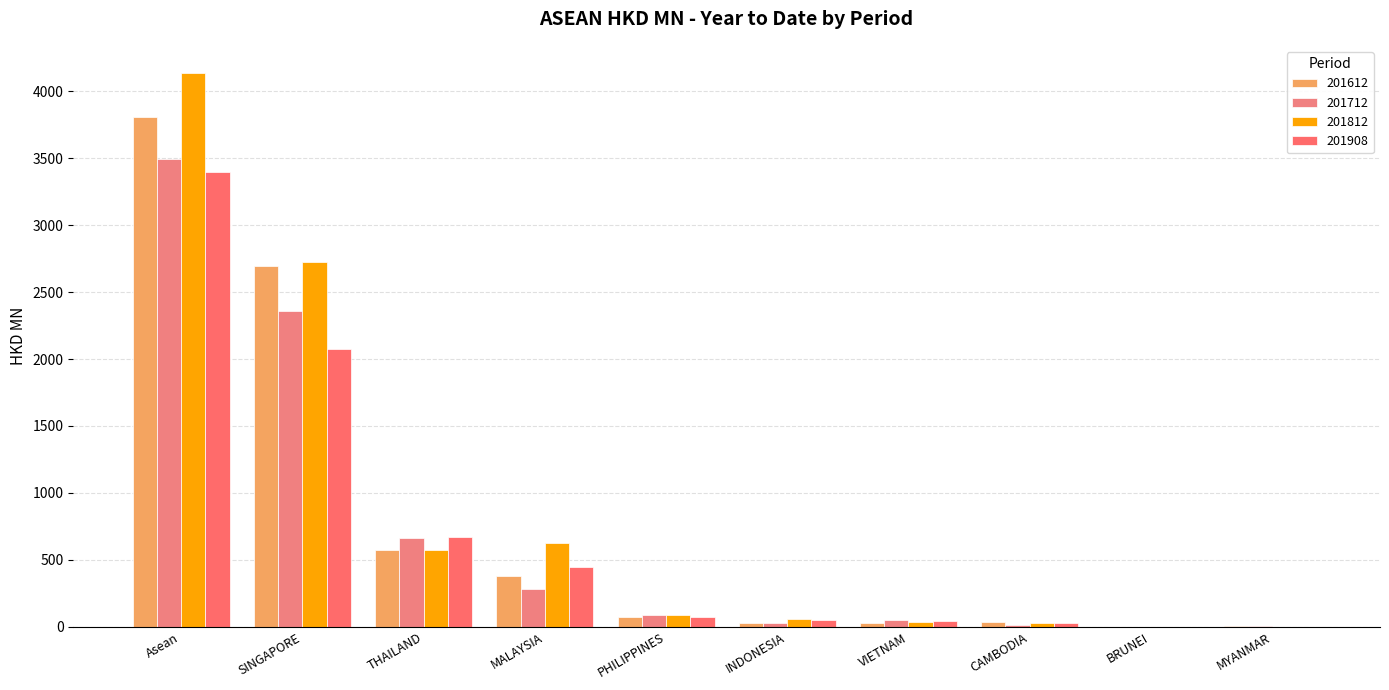

What is the difference between the highest and lowest values at CAMBODIA?

18.7